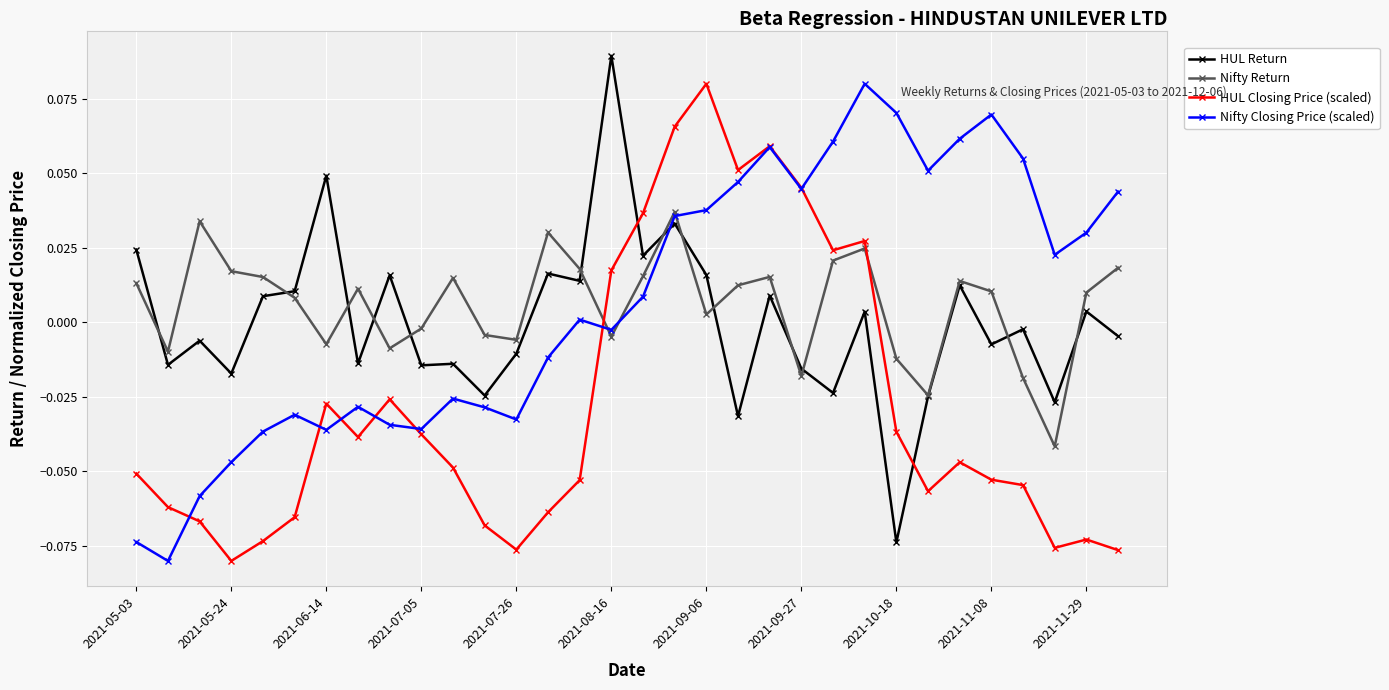

True or false: Nifty Return has more than 1 points higher than both neighbors.

True